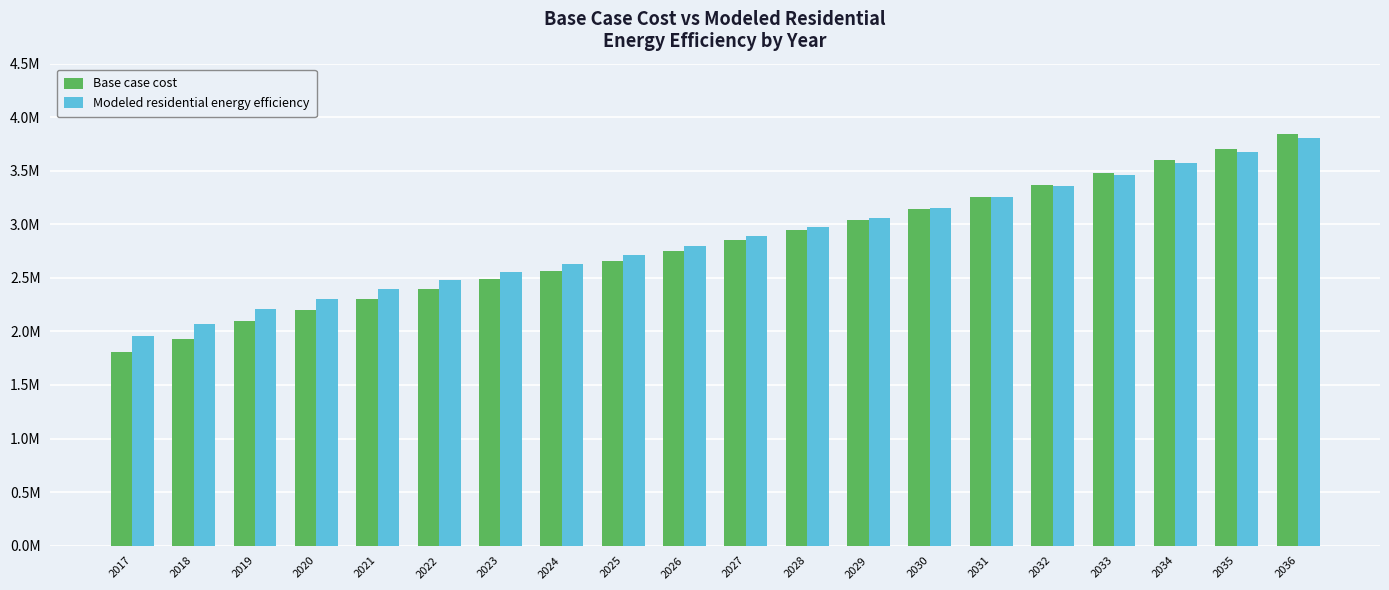

What is the value of the Base case cost bar at the 9th from the left?

2659226.4